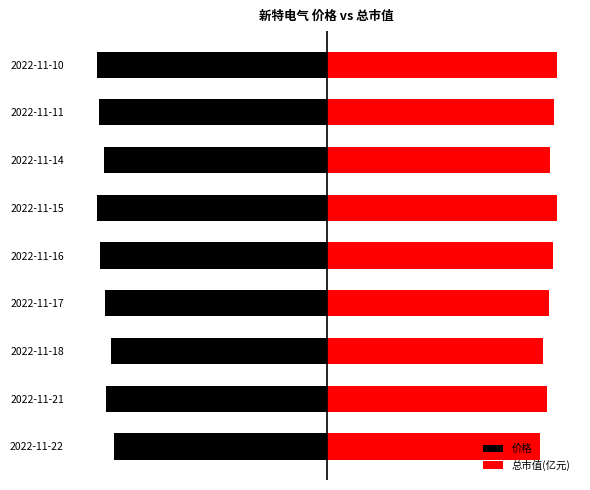

The value of 价格 at 2022-11-17 is -10.3. True or false?

False